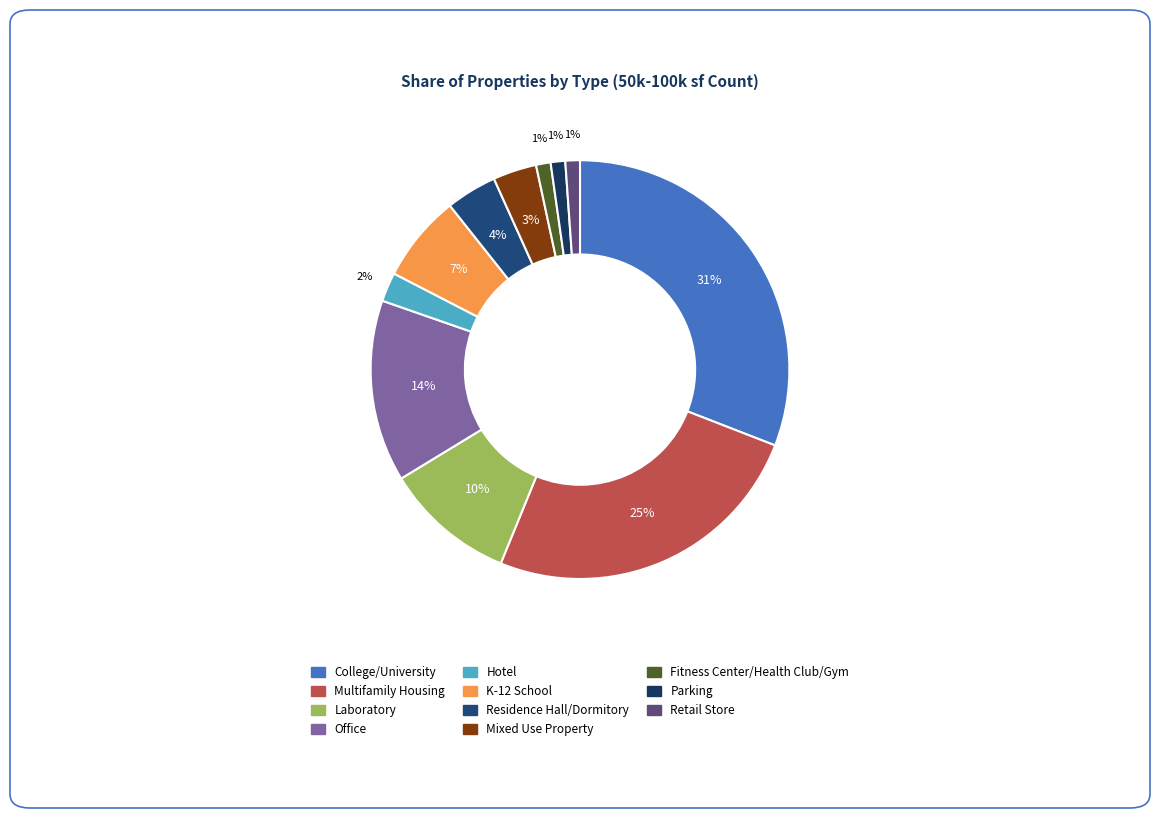

To the nearest percent, what portion does College/University represent?

31%